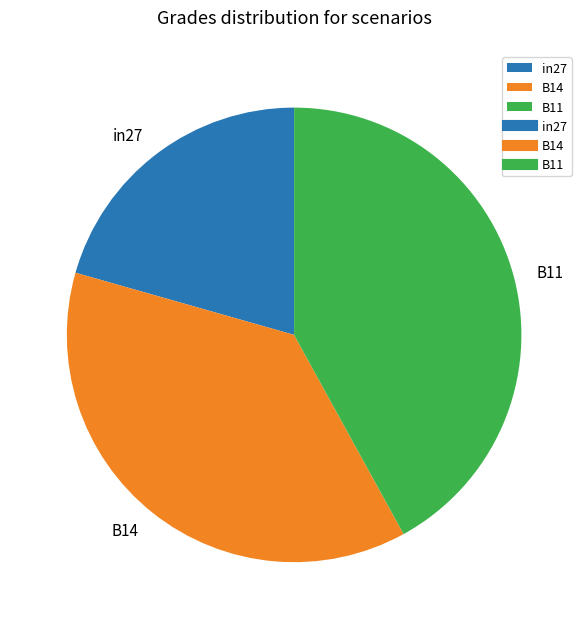

Is it true that in27 is 21% of the pie?

True